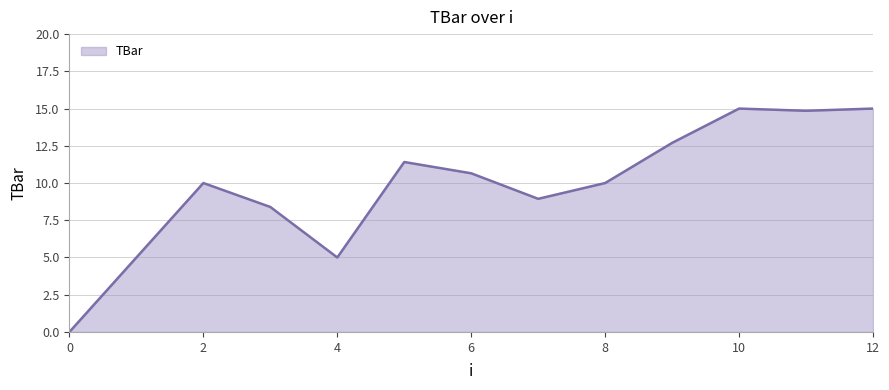

What is the greatest value displayed?

15.0